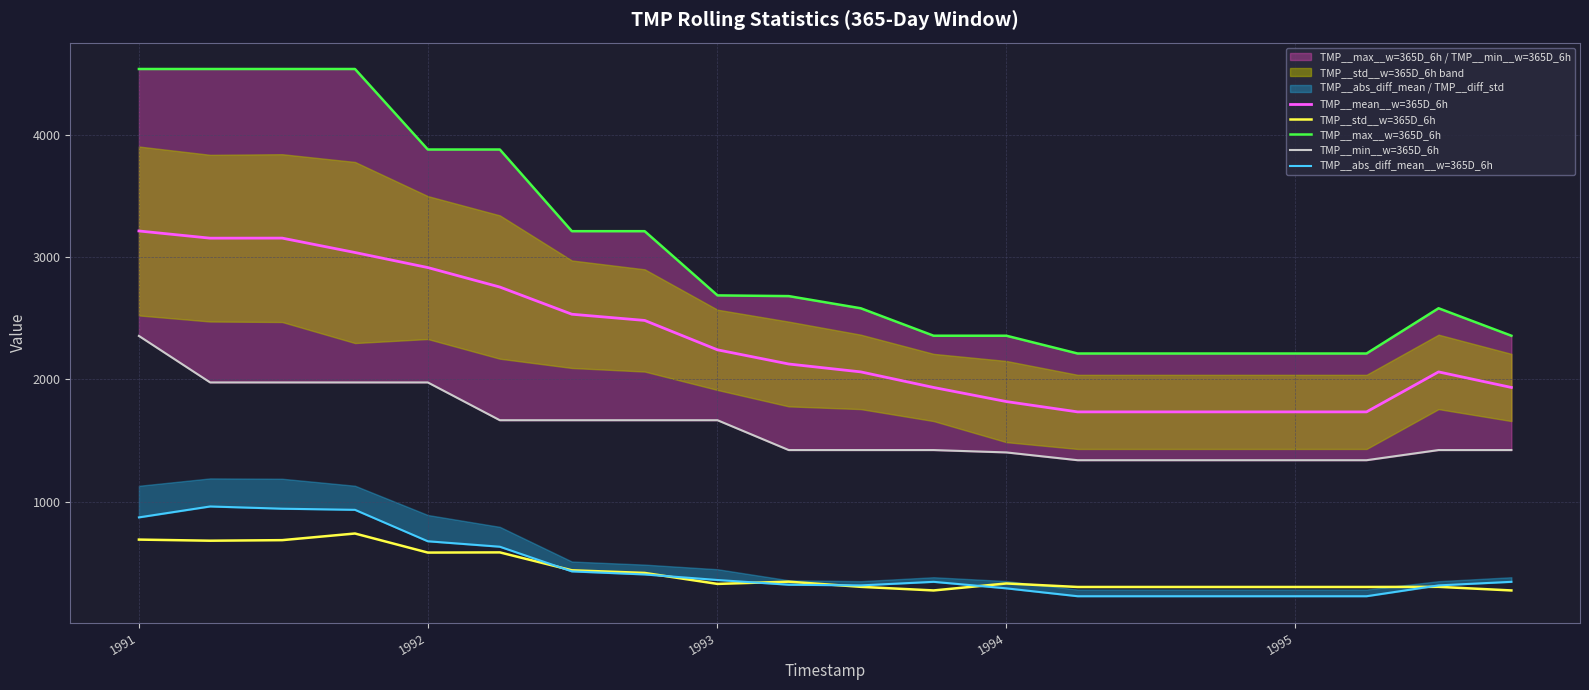

True or false: TMP__max__w=365D_6h and TMP__abs_diff_mean__w=365D_6h intersect in this chart.

False